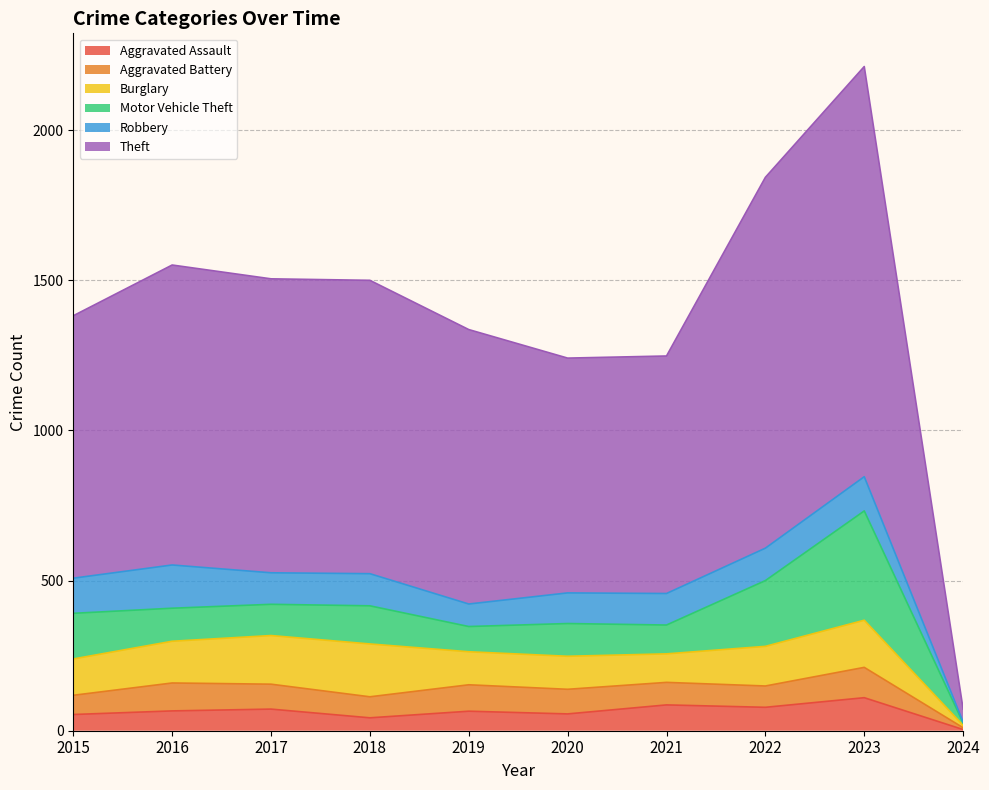

At 2016, list the series in order from smallest to largest.

Aggravated Assault, Aggravated Battery, Motor Vehicle Theft, Burglary, Robbery, Theft